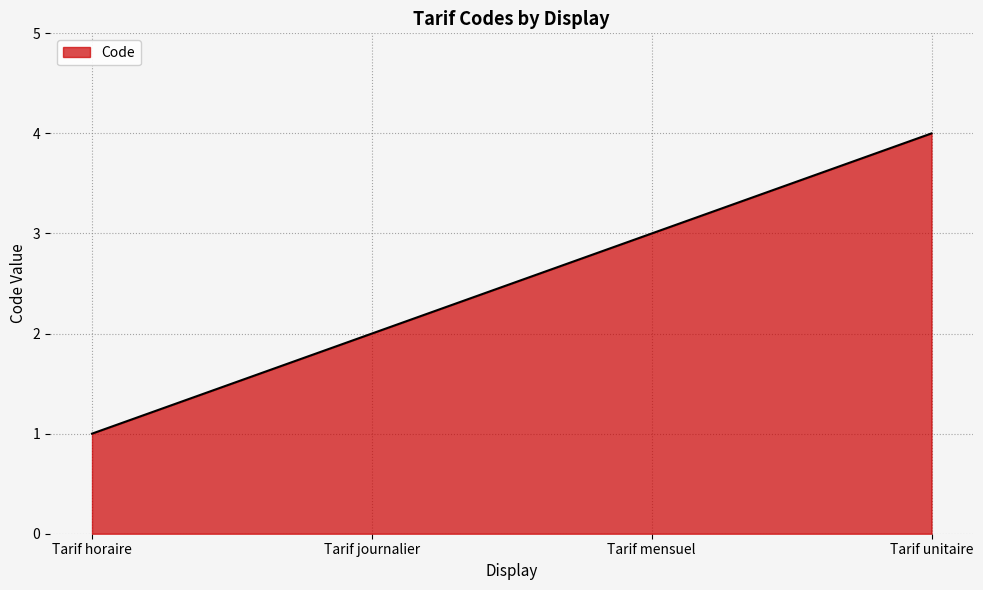

Where is the data nearest to the value 2?

Tarif journalier